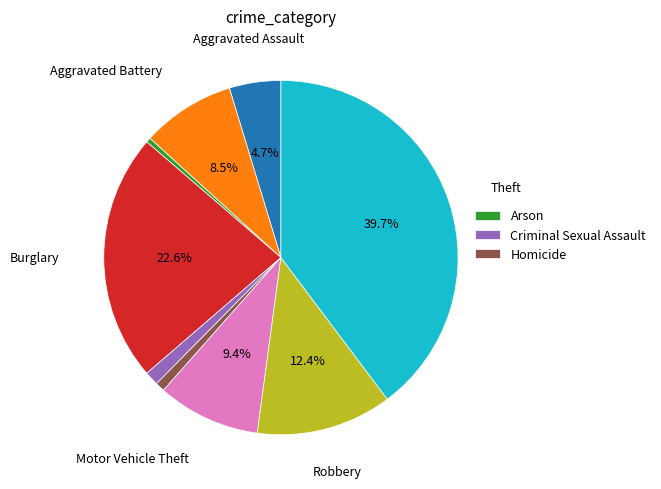

Is there a majority slice in this chart?

No